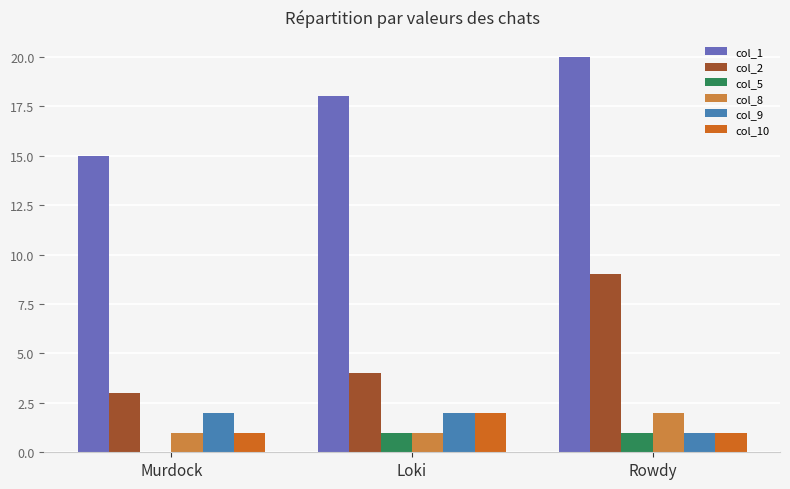

Between Loki and Rowdy, which series saw the biggest shift?

col_2